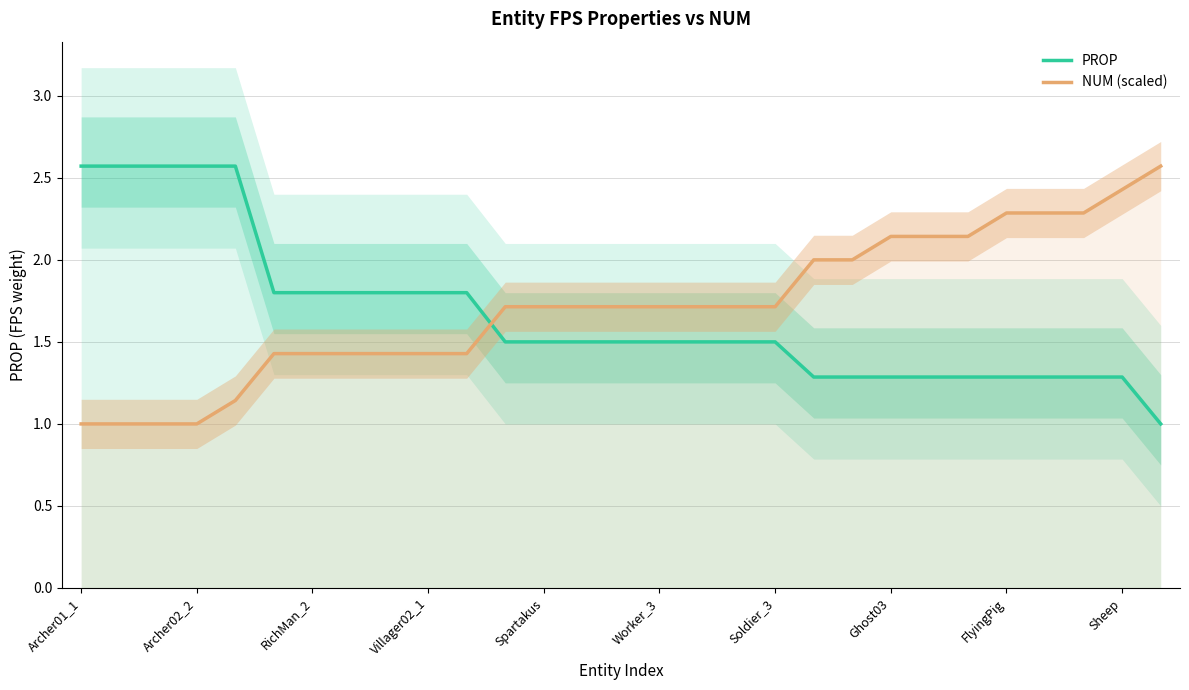

Is it true that PROP equals 1.5 at Spartakus?

True